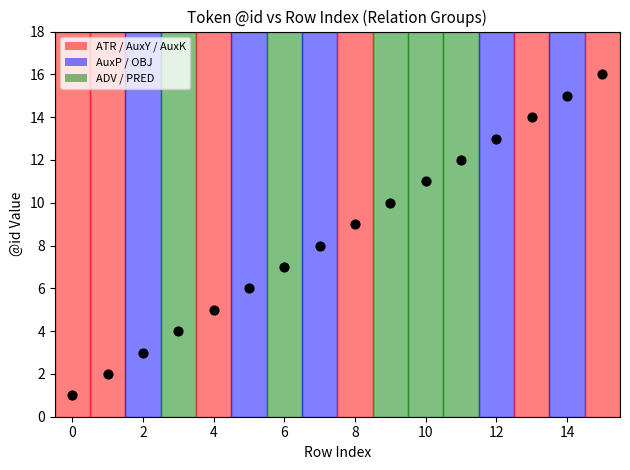

What is the range of Y values (max minus min)?

15